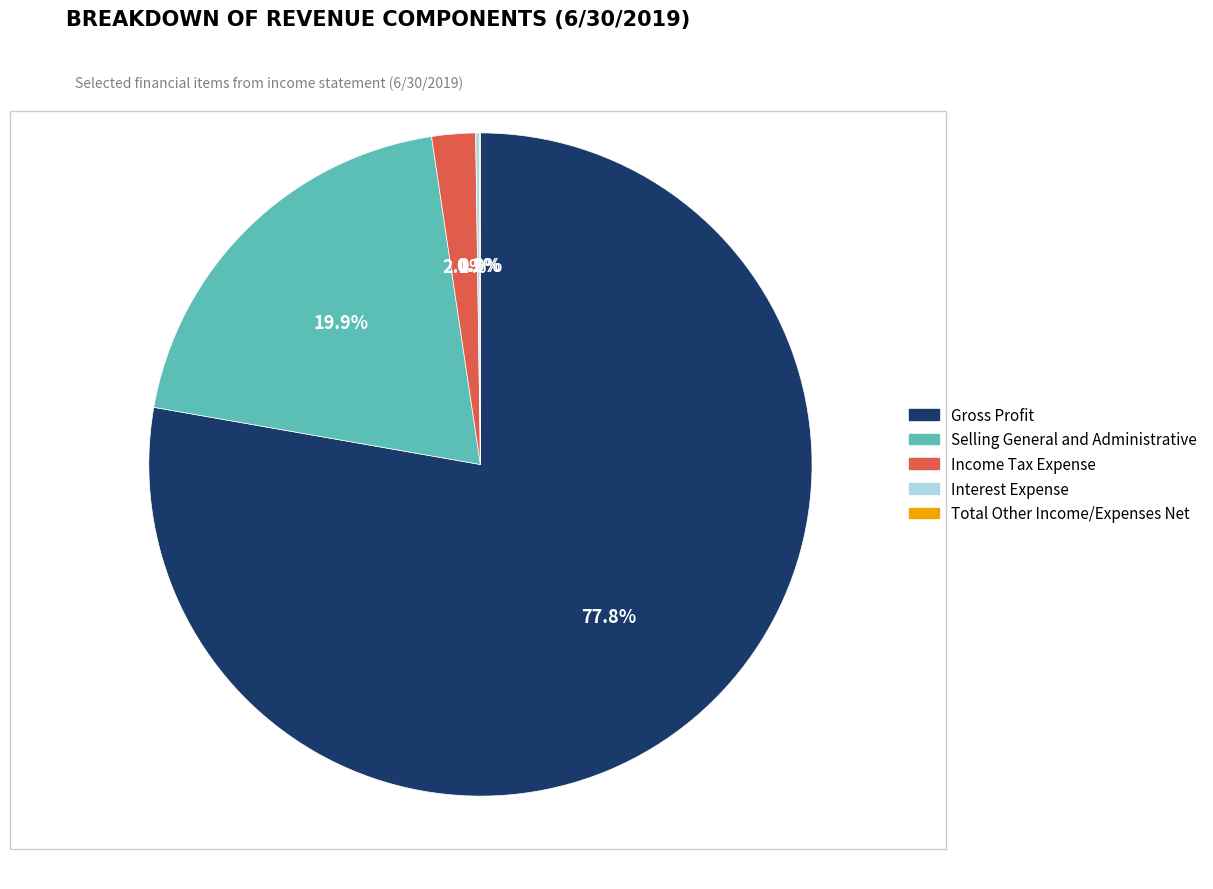

Combined, do Gross Profit and Selling General and Administrative account for over 50%?

Yes